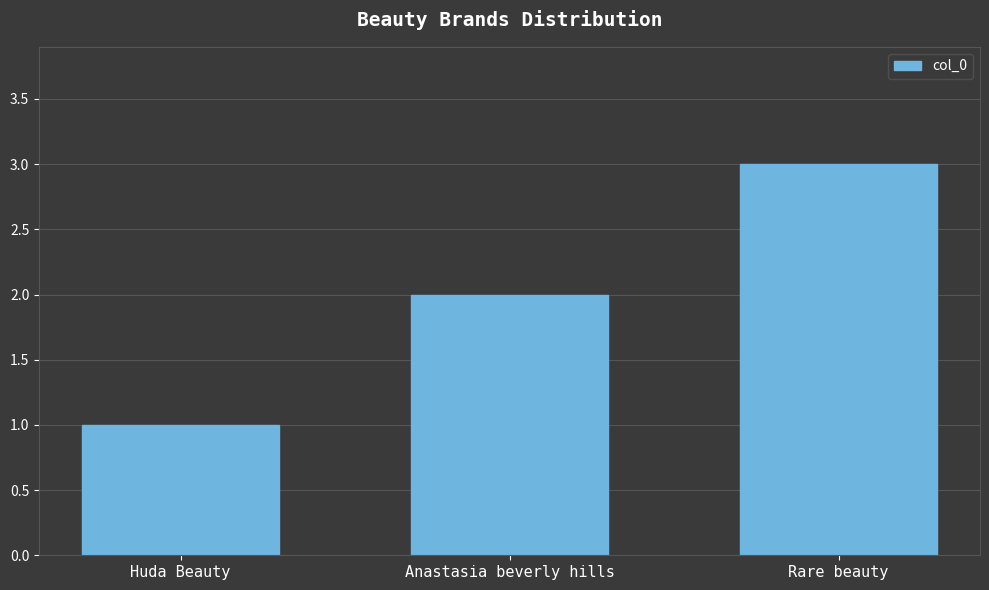

Reading left to right, what are all the values shown in this chart?

1	2	3